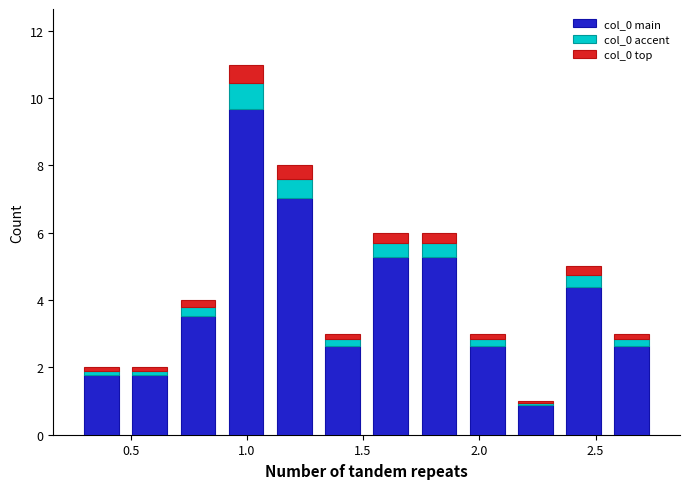

Which range on the x-axis has the tallest stacked bar (by total height)?

0.90 to 1.10